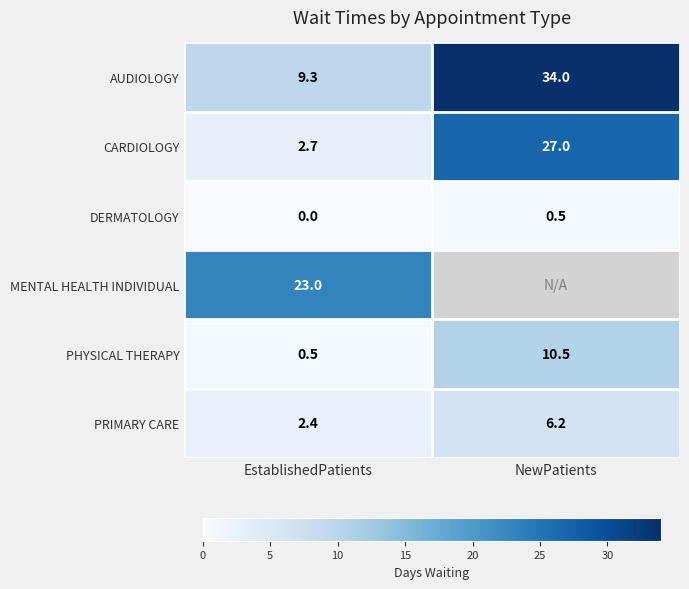

Which category has the lowest value in the DERMATOLOGY series?

EstablishedPatients